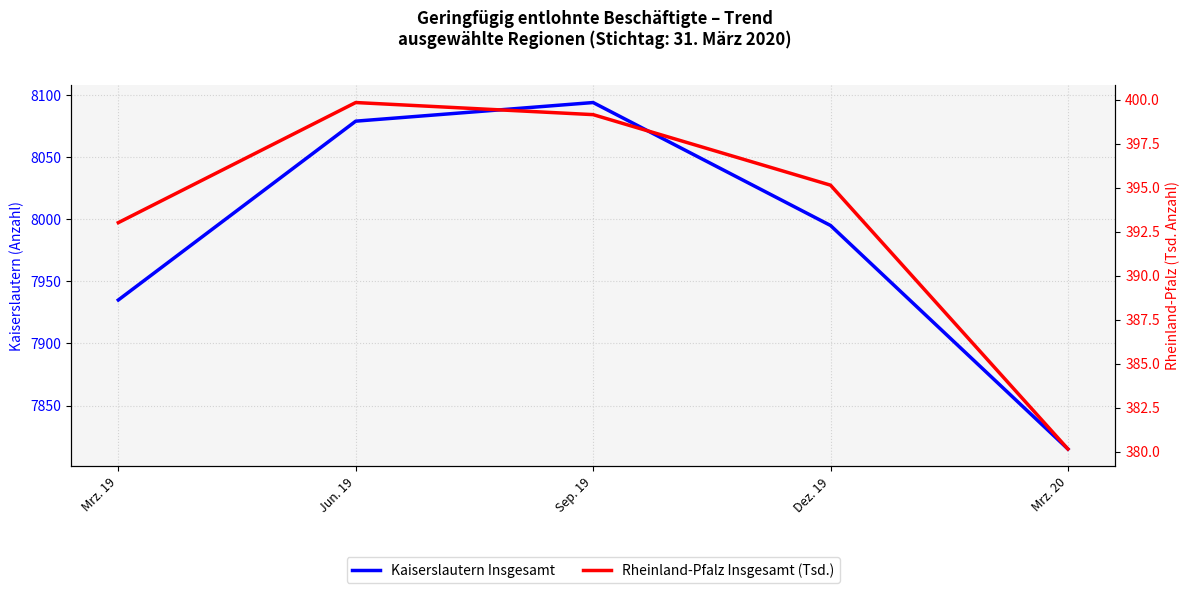

What is the average value of the Rheinland-Pfalz Insgesamt (Tsd.) series?

393.5